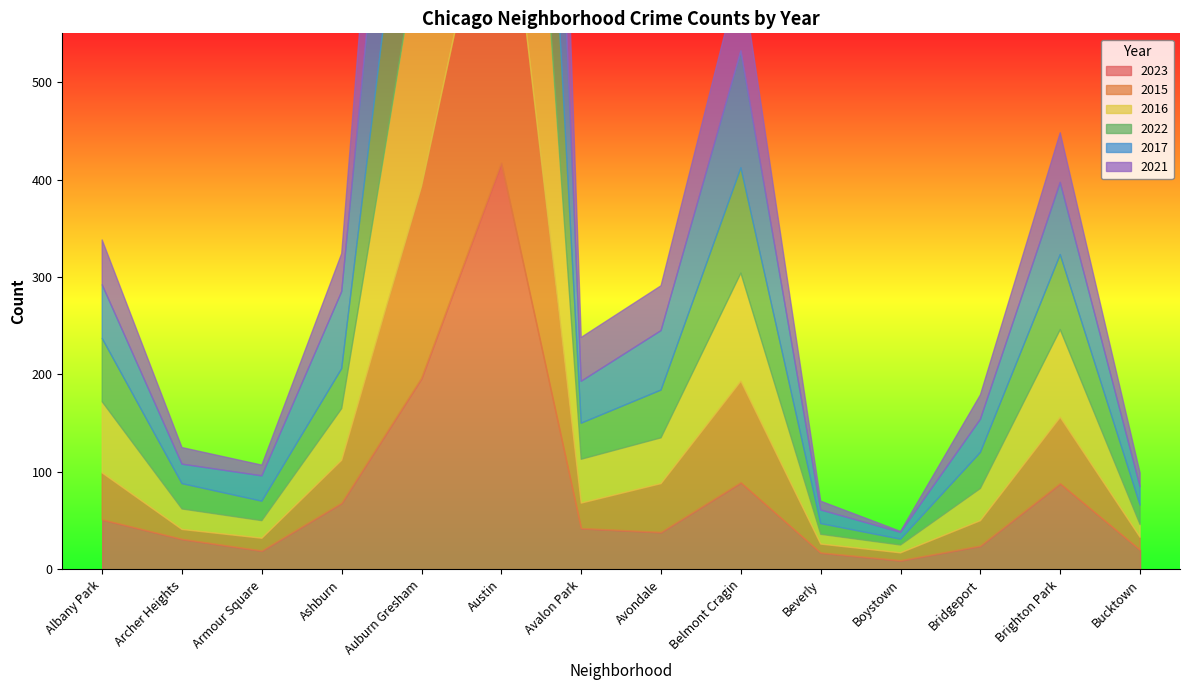

What is the average value of the 2016 series?

91